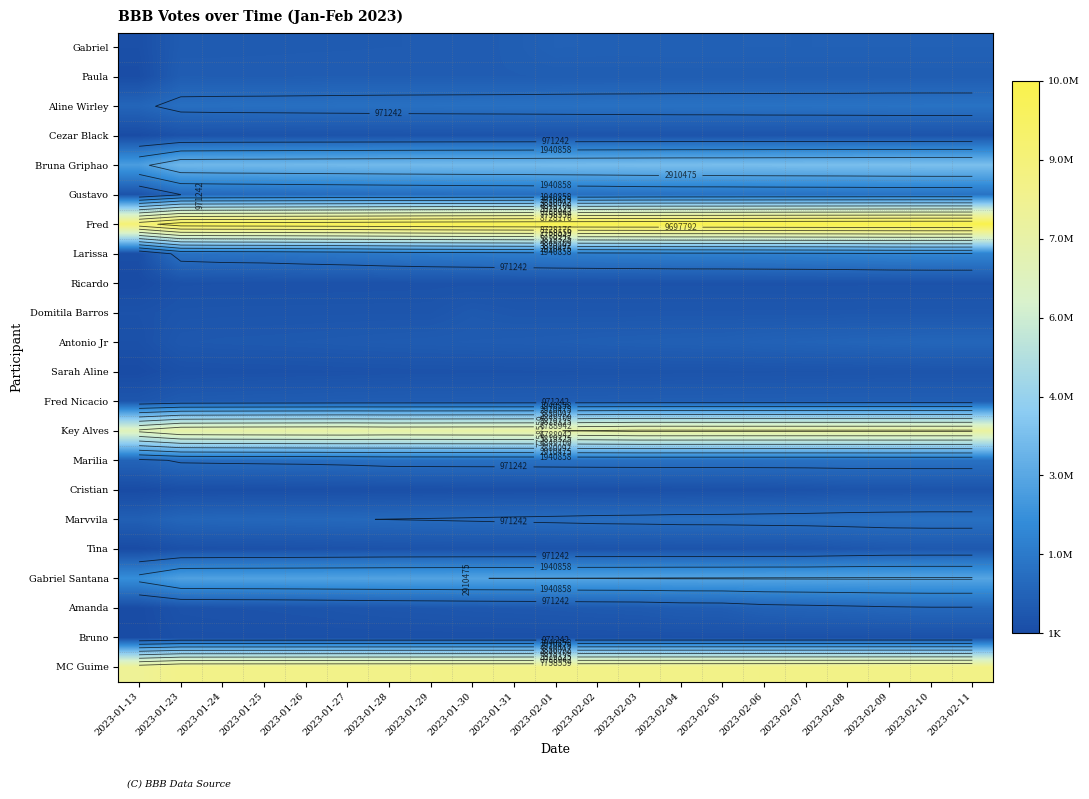

Which category has the lowest value across all series?

2023-01-13